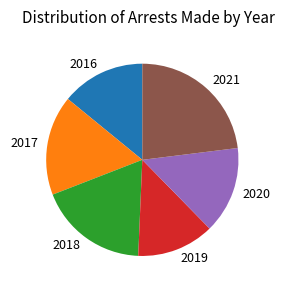

Is there a majority slice in this chart?

No